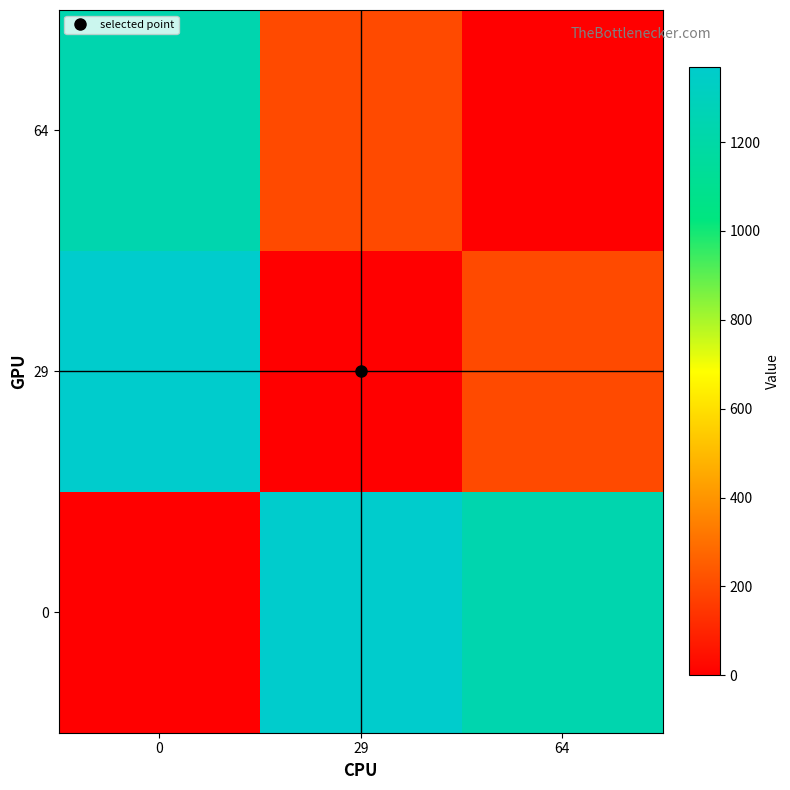

How many data points does each series have?

3